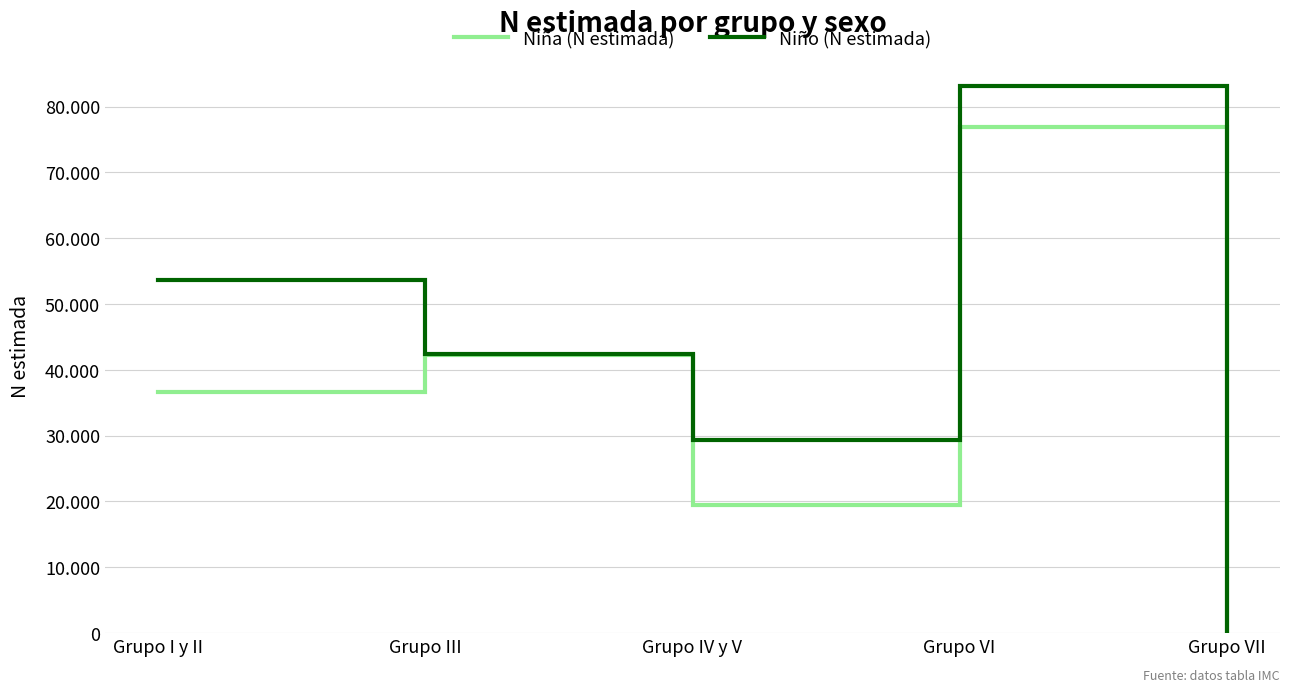

What is the label of the 3rd point from the right?

Grupo IV y V